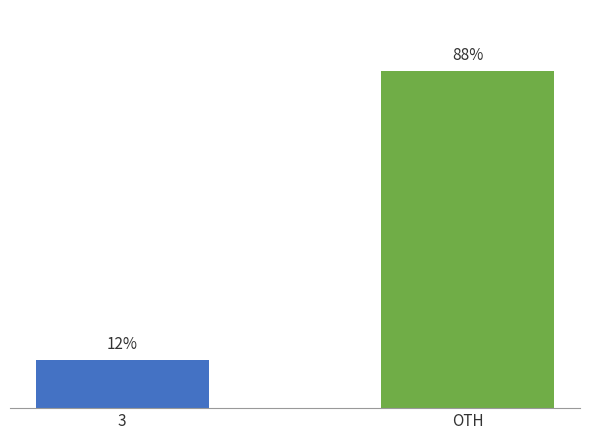

At which category does the chart reach its peak across all series?

OTH